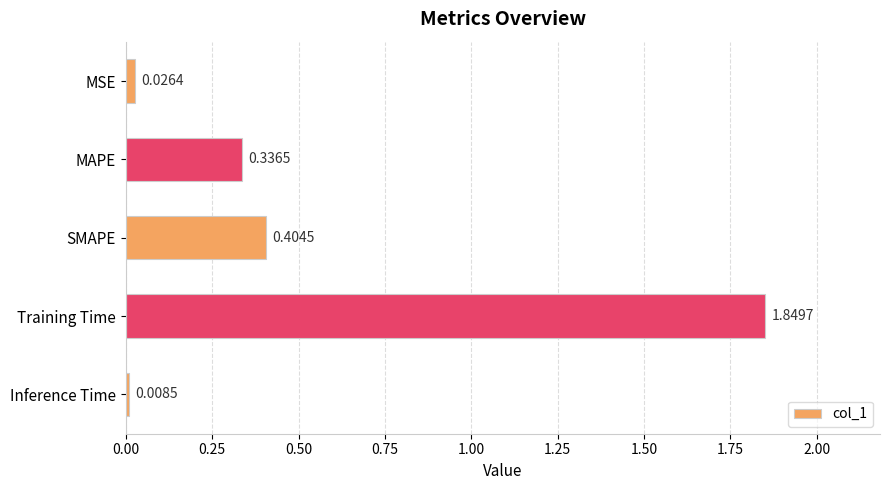

Which label corresponds to the largest value in the chart?

Training Time